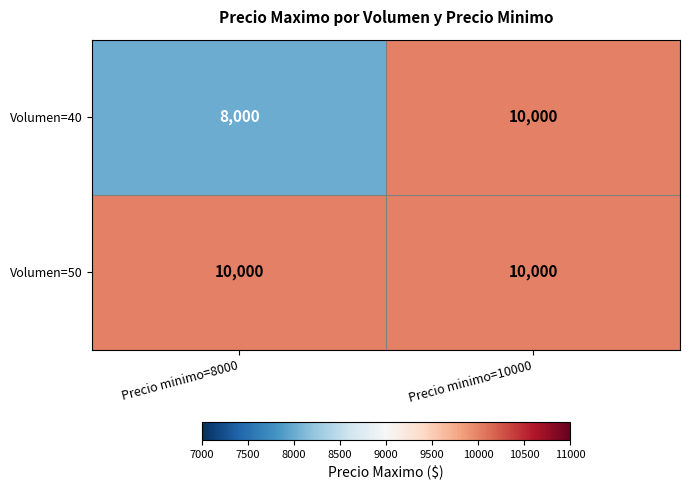

At which label does Volumen=40 reach its minimum?

Precio minimo=8000